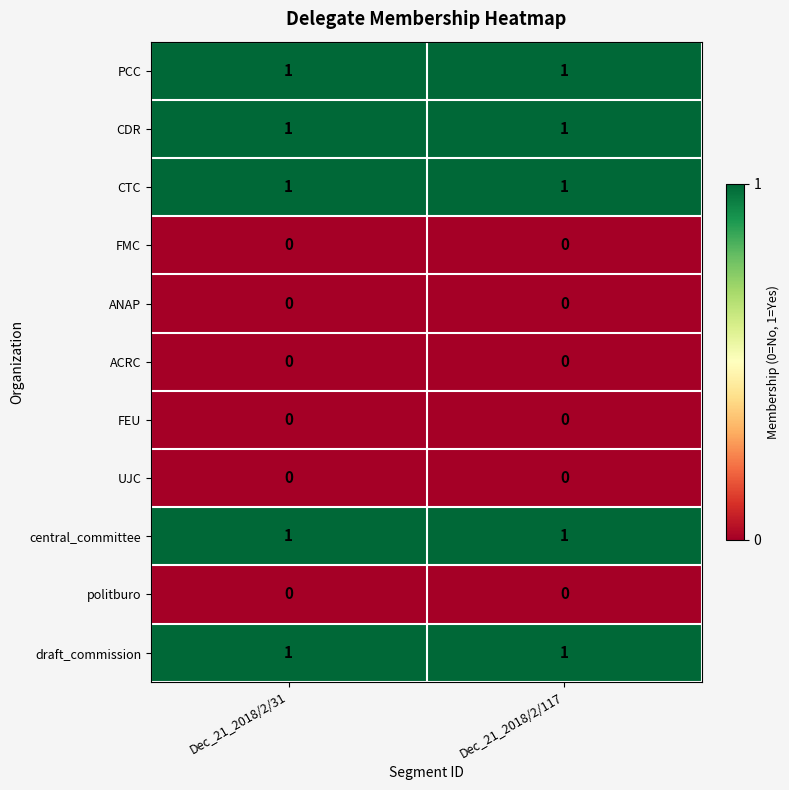

The value of UJC at Dec_21_2018/2/117 is 0. True or false?

True